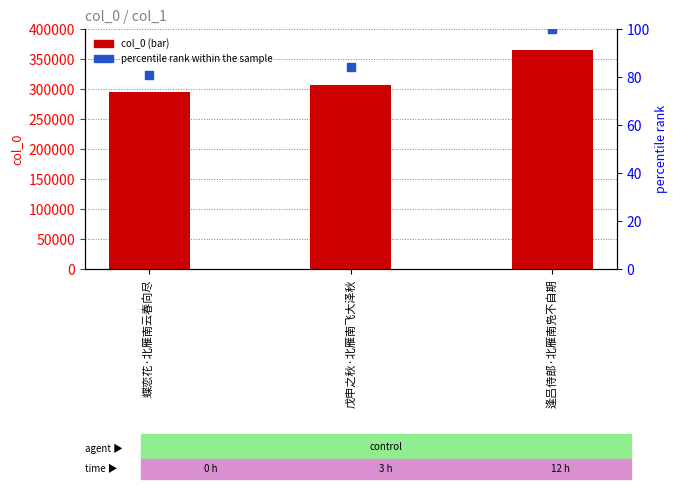

Which series has the largest total across all categories?

col_0